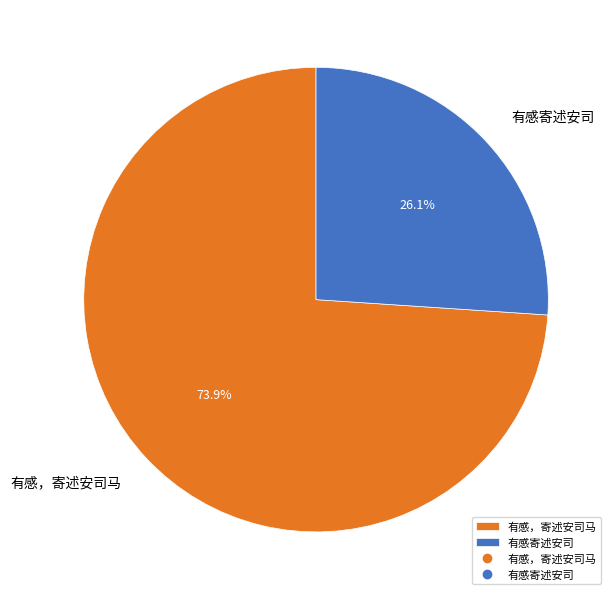

To the nearest percent, what is the average slice percentage?

50%